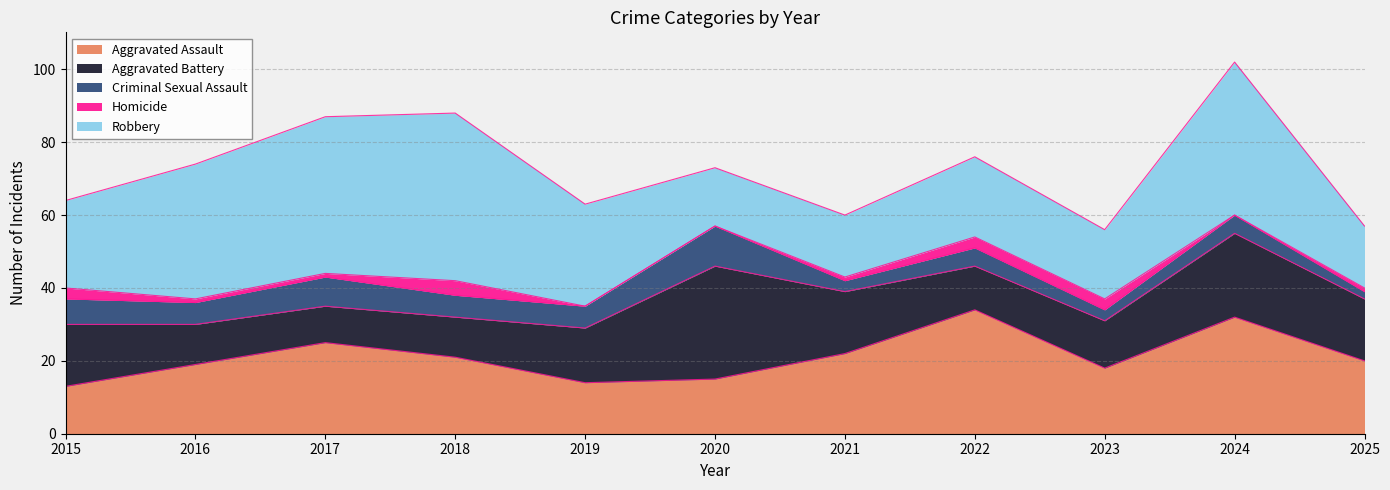

How many lines are shown in the chart?

5